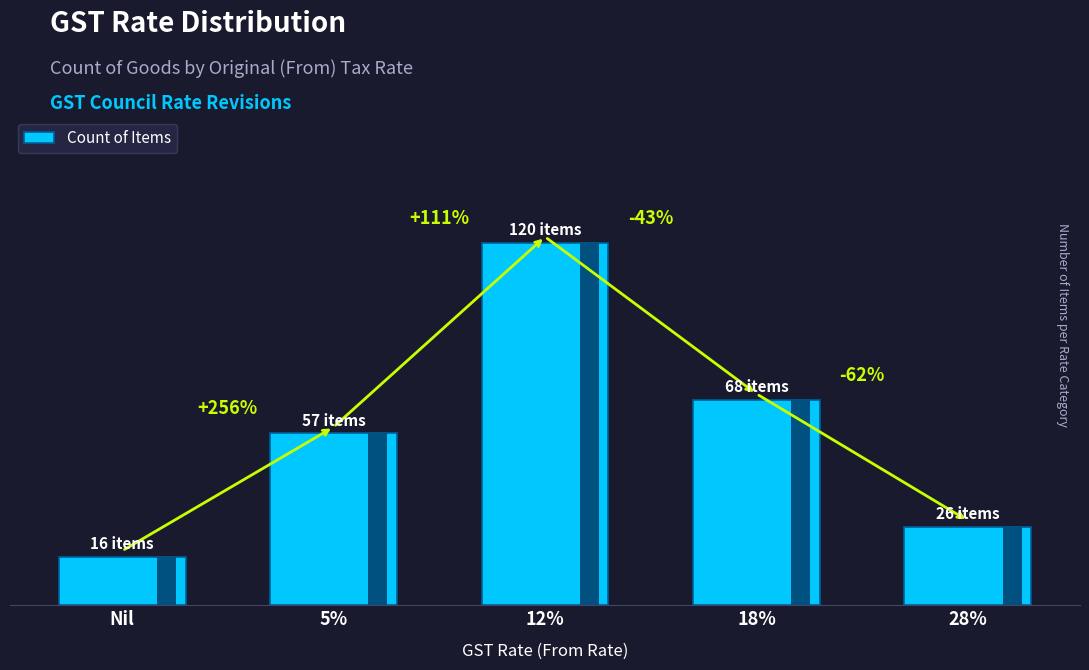

The chart shows a value of 46 at 28%. True or false?

False